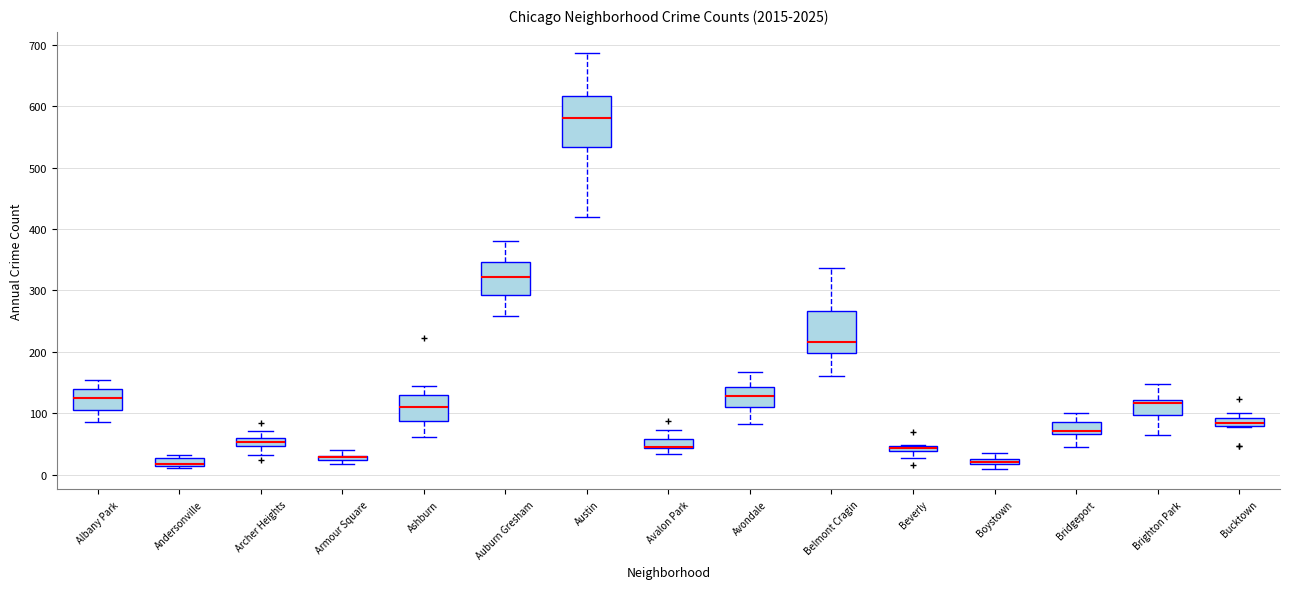

Comparing the boxes themselves (not the whiskers), which one is the tallest?

Austin